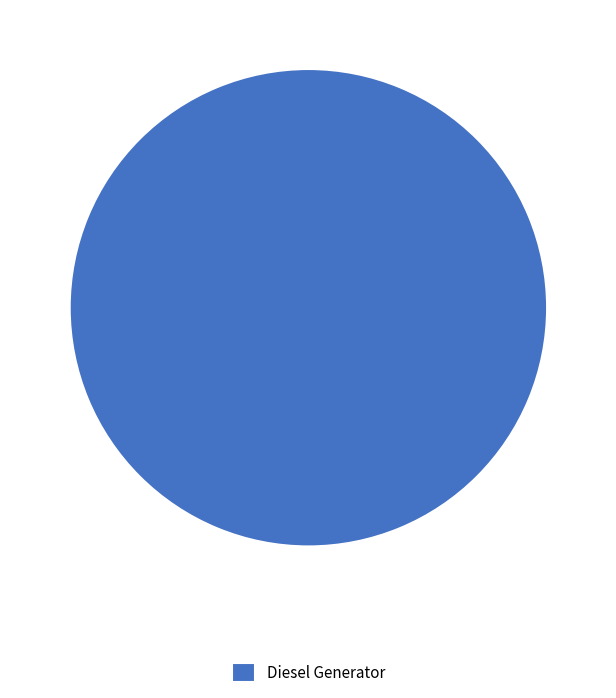

Which category accounts for the majority?

Diesel Generator